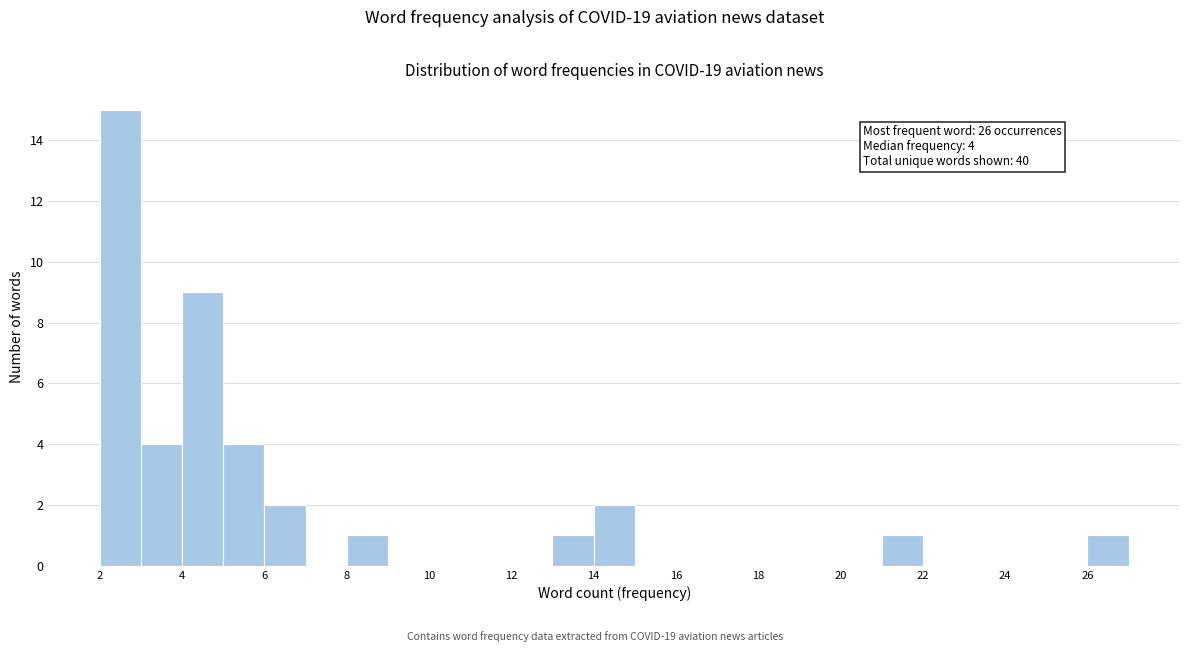

Which range on the x-axis has the tallest bar?

2 to 3